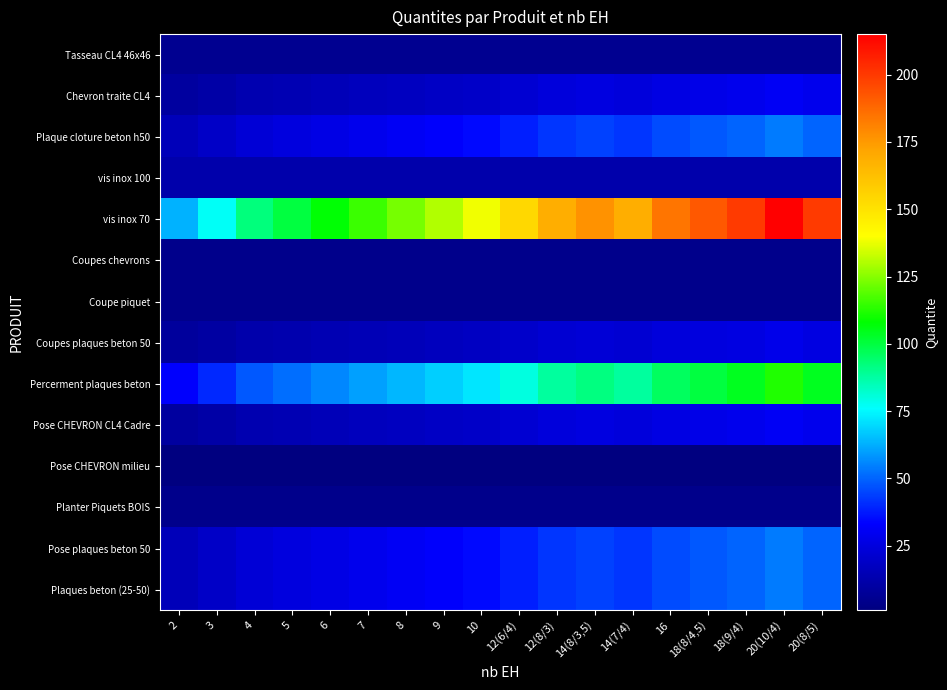

What is the spread (max minus min) of values at 2?

62.0